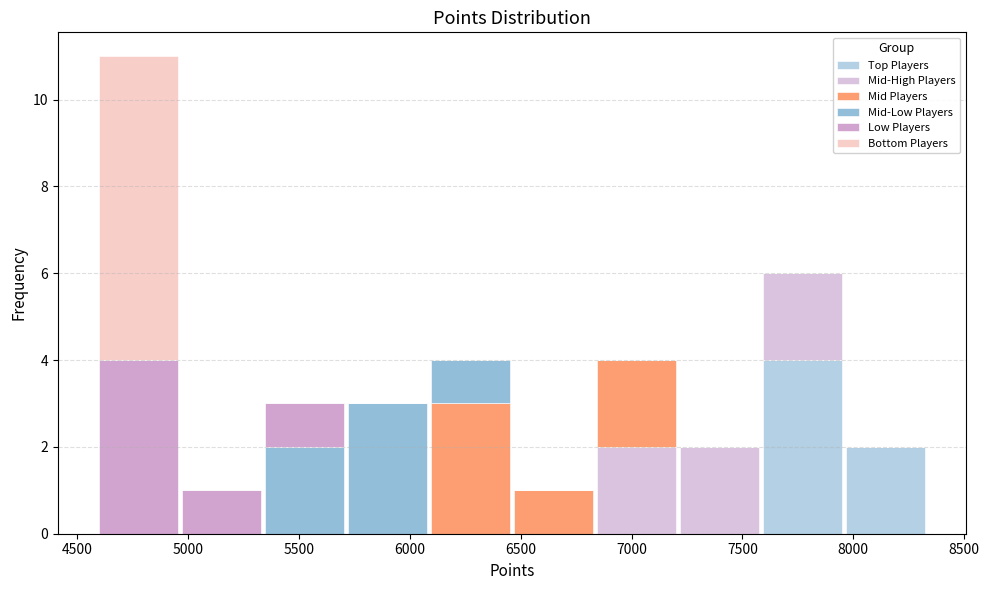

What is the total height of the stacked bar covering 5350 to 5700 on the x-axis? Neither the bar edges nor the heights are printed on the chart, so give them approximately, as read against the axes.

3